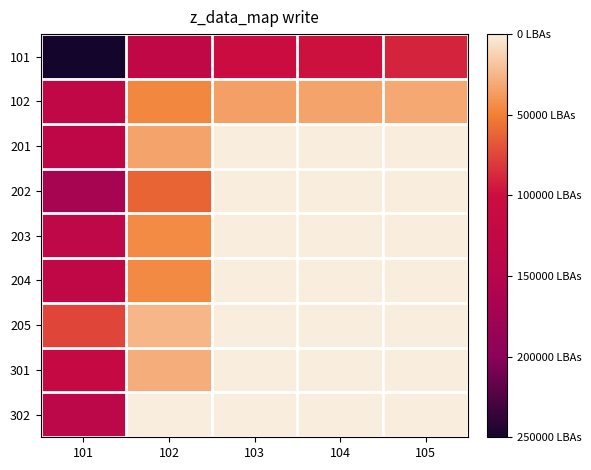

What is the spread (max minus min) of values at 101?

174949.0